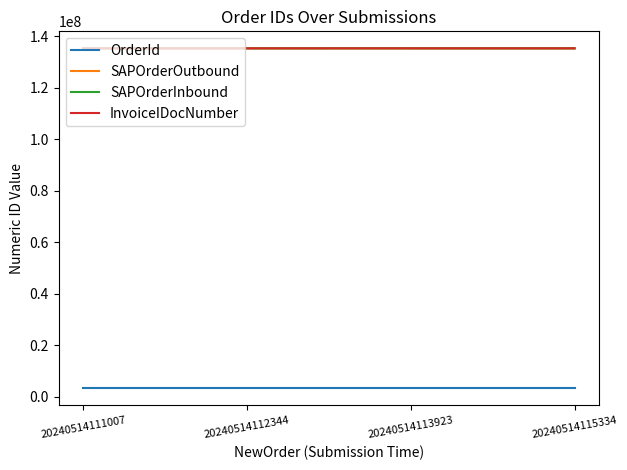

Is it true that InvoiceIDocNumber equals 135362971 at 20240514112344?

True